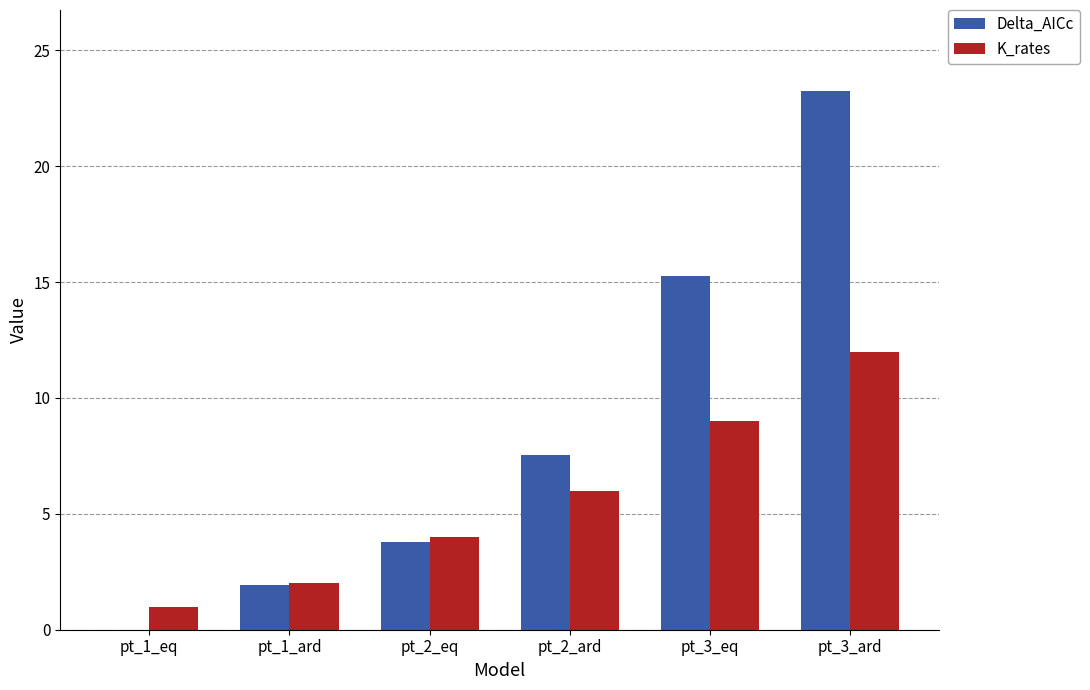

What is the approximate value of Delta_AICc at pt_3_ard?

23.2